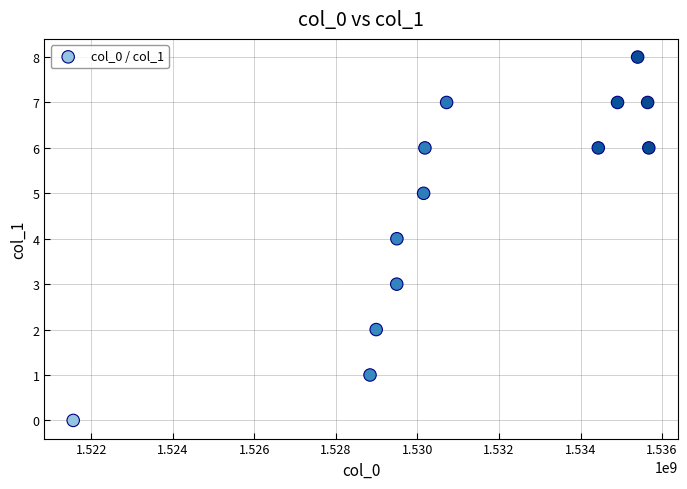

What is the range of X values (max minus min)?

14115785